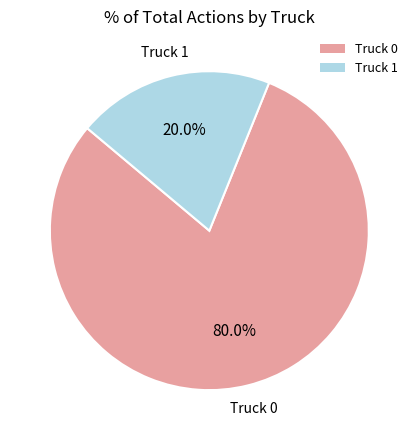

How many segments does this pie chart have?

2